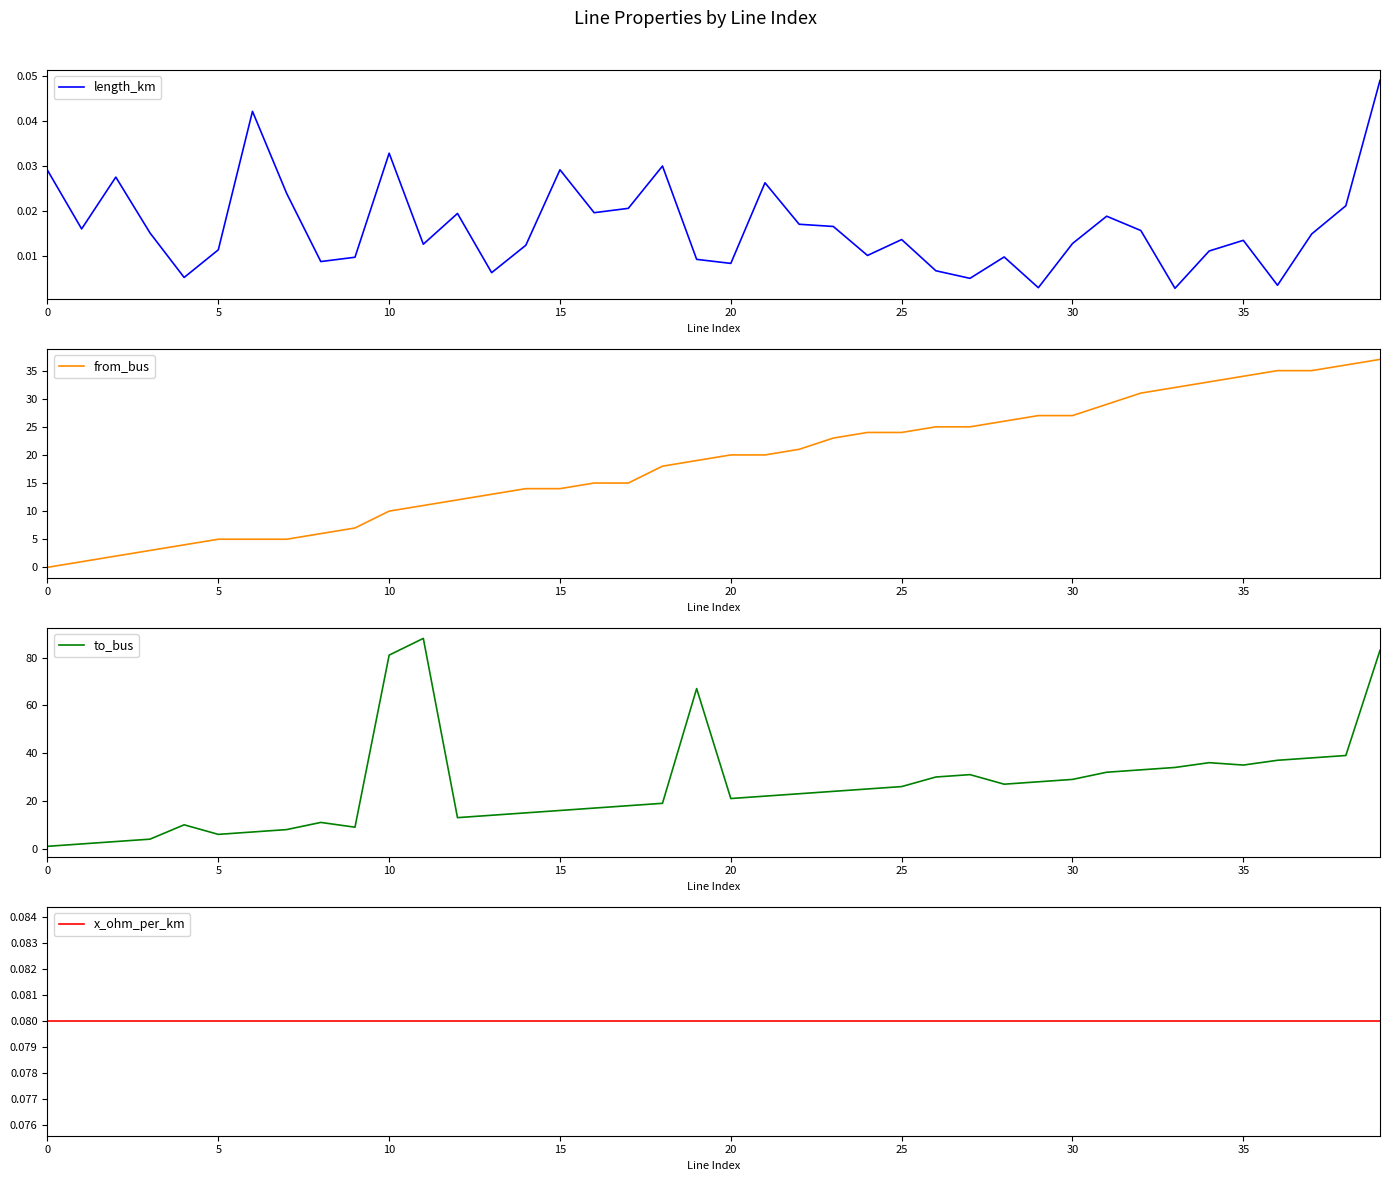

Which series has the largest total across all categories?

to_bus